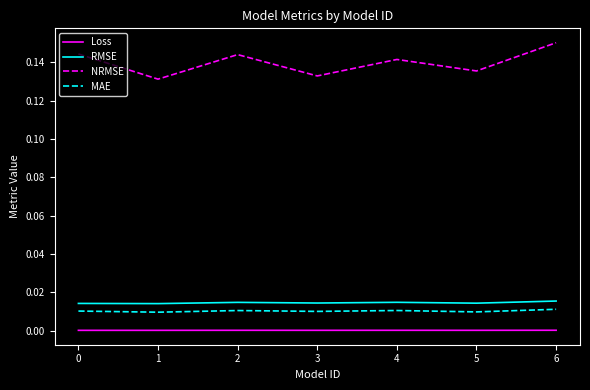

List the series in order of their peak value, highest first.

NRMSE, RMSE, MAE, Loss